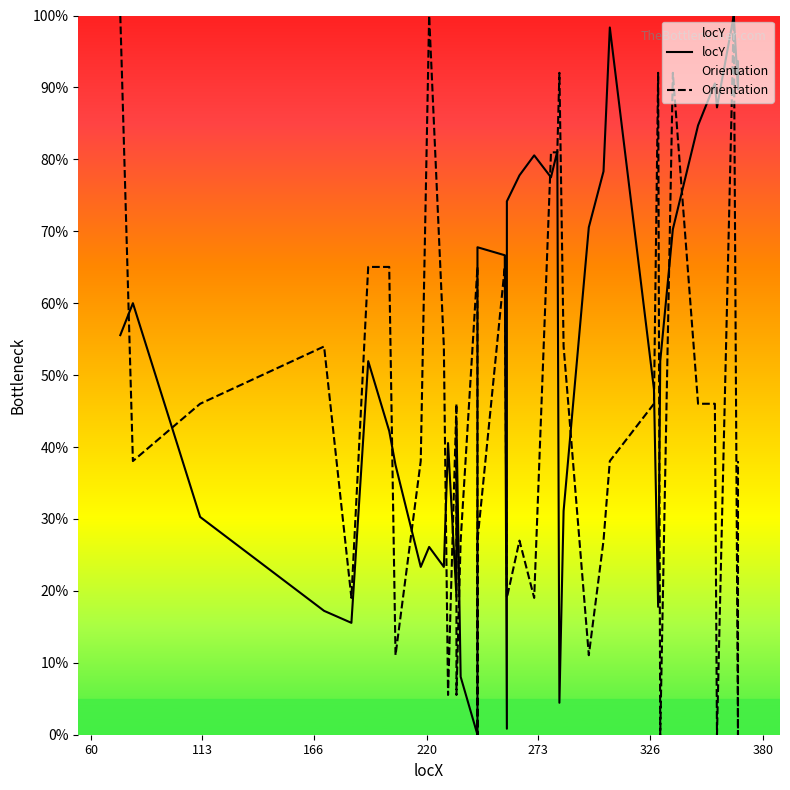

The value of locY at 273 is 6.7. True or false?

False